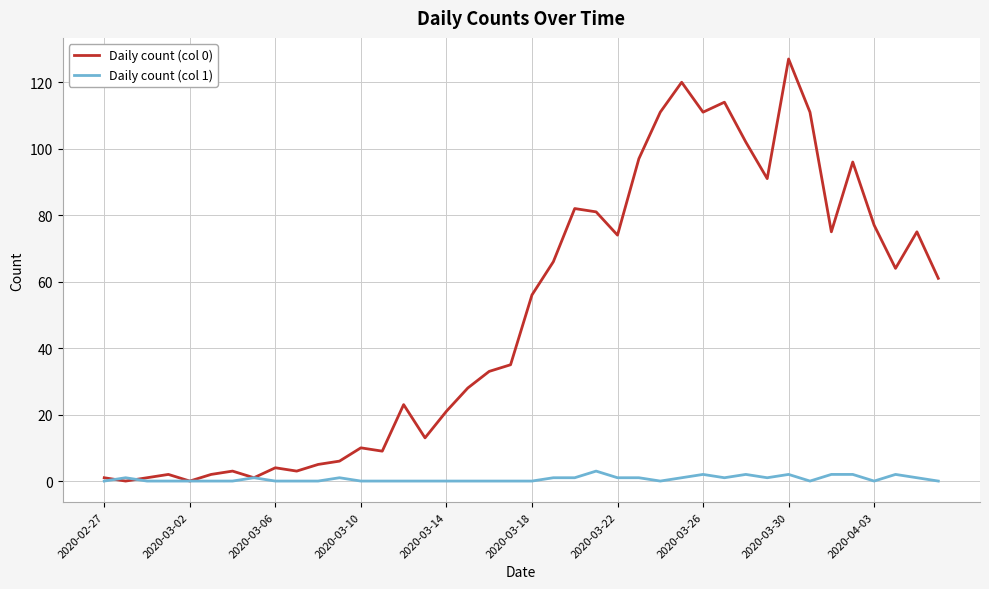

List the series in order of their peak value, highest first.

Daily count (col 0), Daily count (col 1)